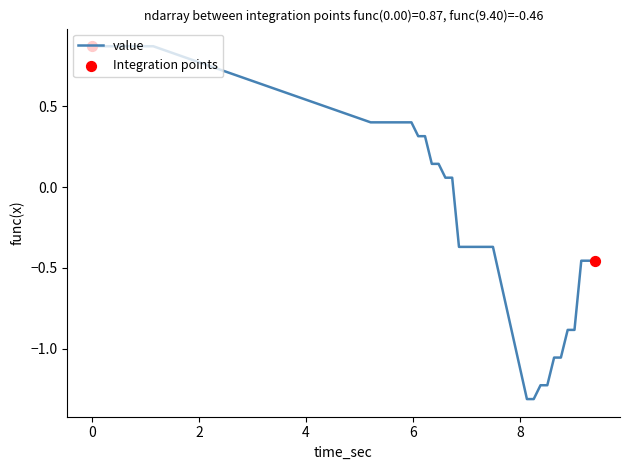

What is the smallest value displayed?

-1.3